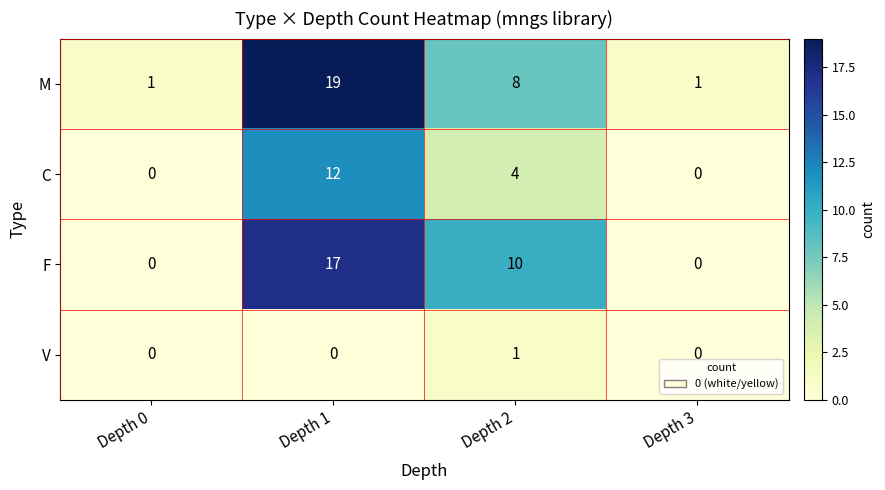

Which series has the largest range (max minus min)?

M